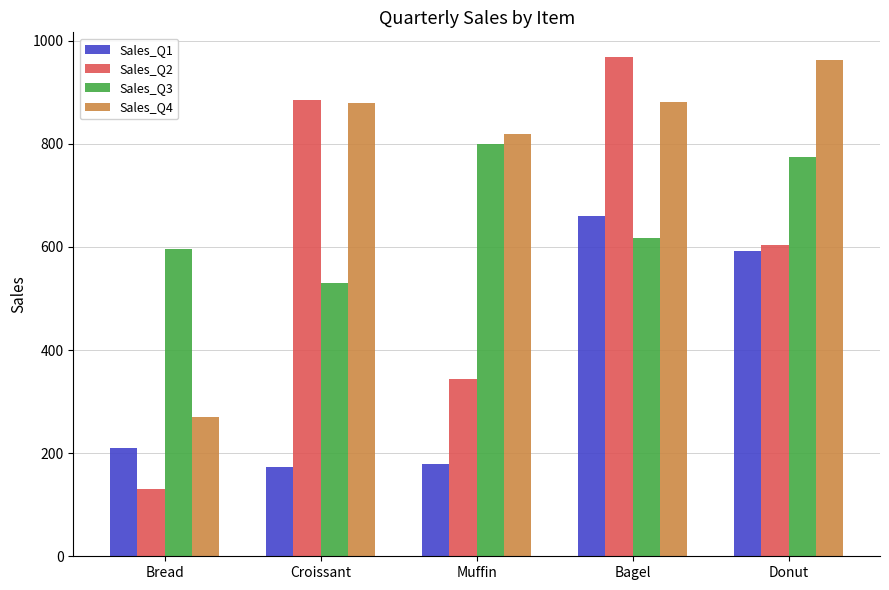

At which category is the sum across all series the highest?

Bagel